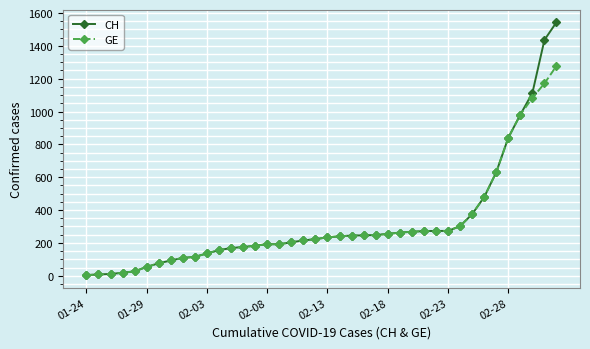

Rank the series by their maximum value, from highest to lowest.

CH, GE